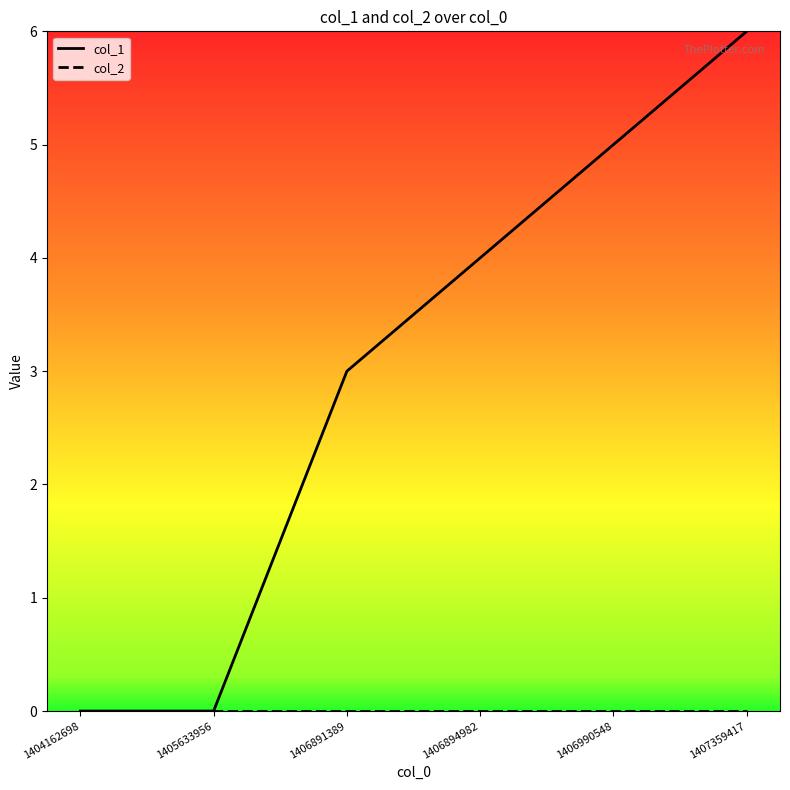

At which category is the sum across all series the highest?

1407359417